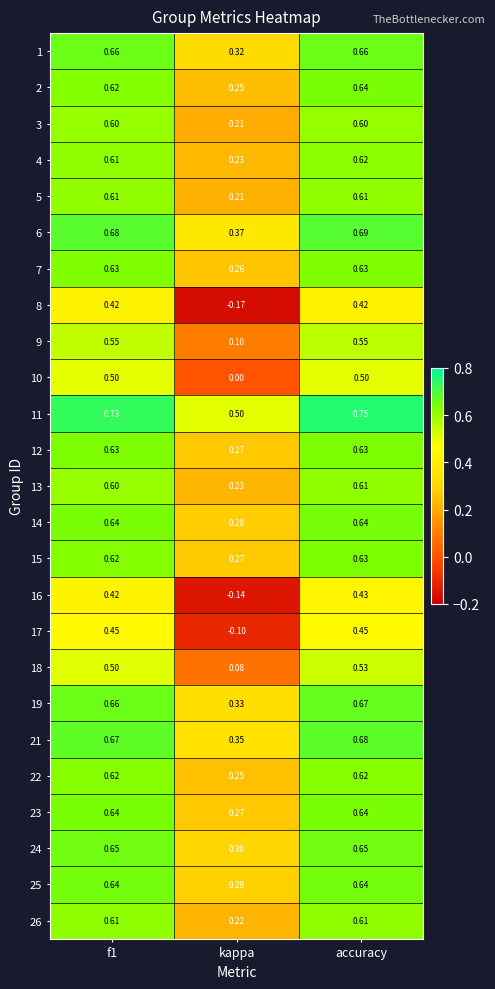

At which category is the sum across all series the highest?

accuracy